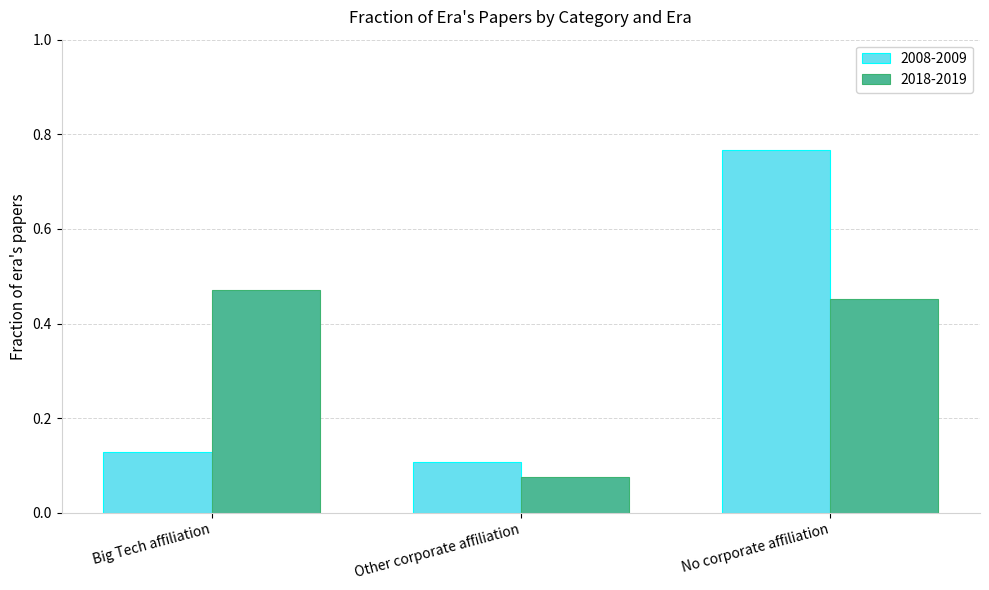

How many bars are there in total?

6